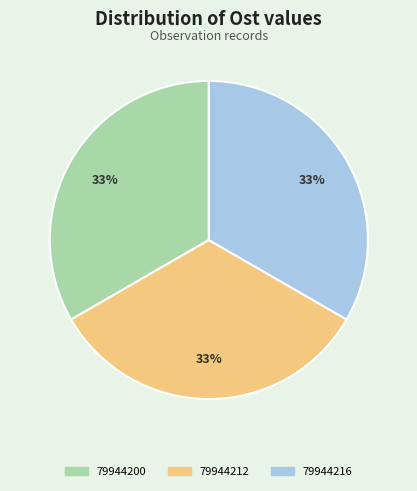

Does 79944200 account for over 50% of the chart?

No